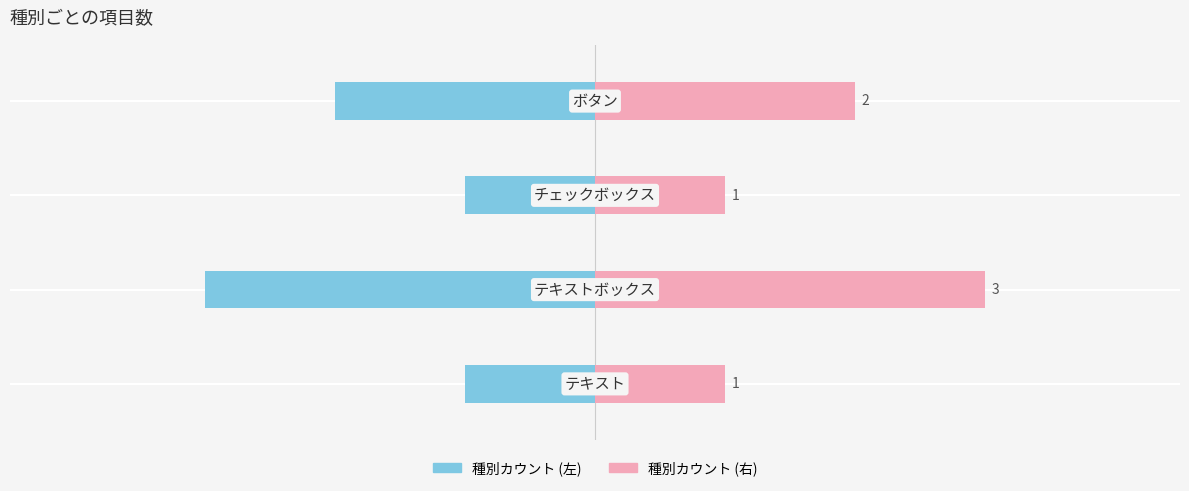

Rank the series by their maximum value, from lowest to highest.

種別カウント (左), 種別カウント (右)